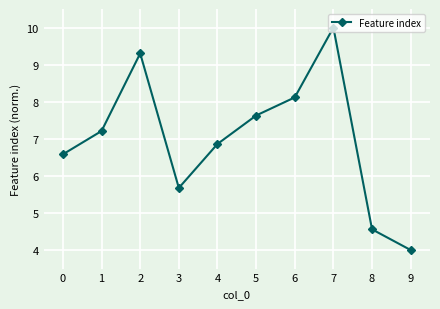

Reading left to right, extract all data points from this chart.

6.6	7.2	9.3	5.7	6.9	7.6	8.1	10.0	4.6	4.0